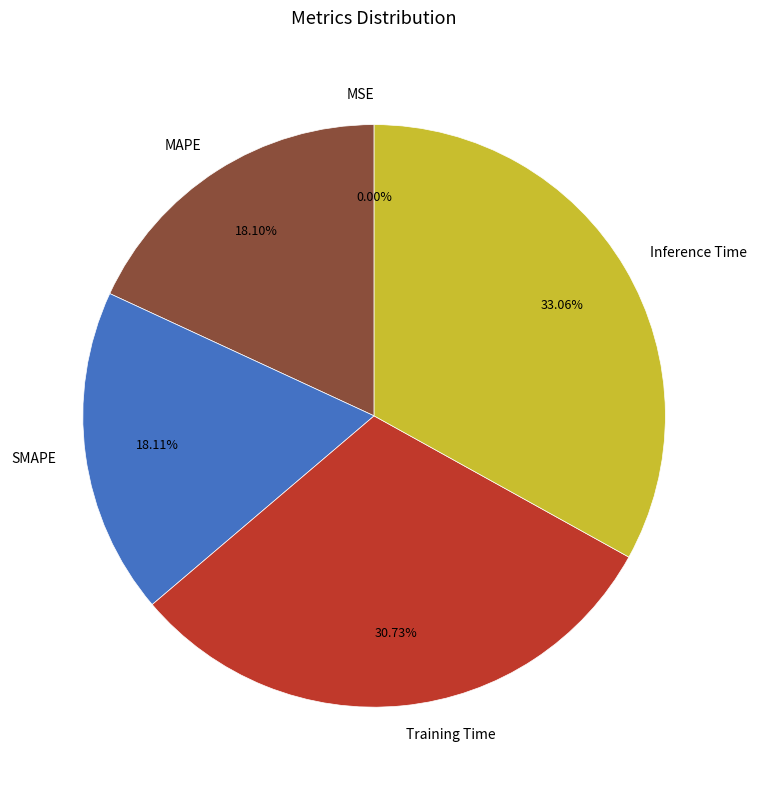

Is the sum of MAPE and Inference Time greater than half?

Yes